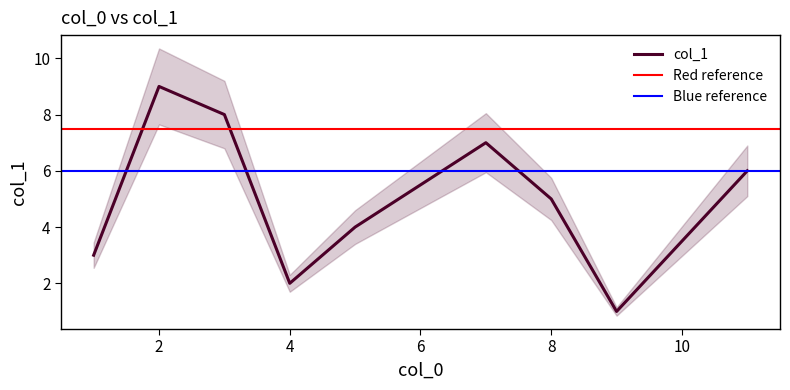

The chart shows a value of 5 at 1. True or false?

False